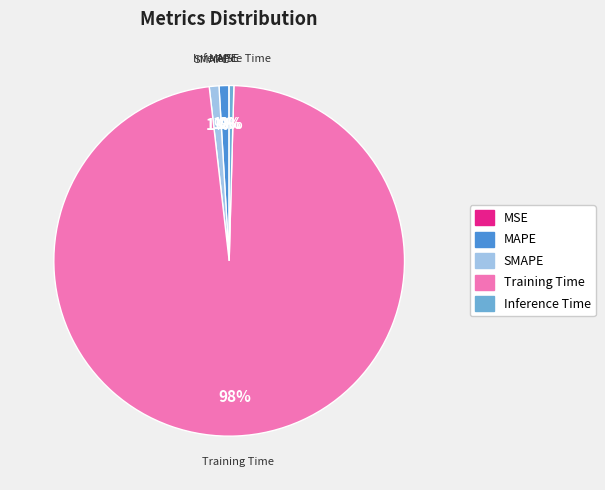

Which category has the biggest portion of the pie?

Training Time